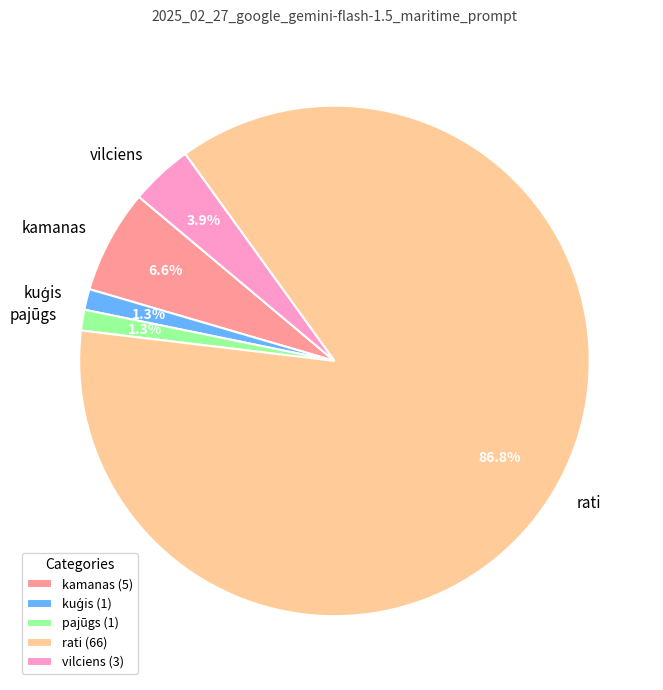

How many segments does this pie chart have?

5